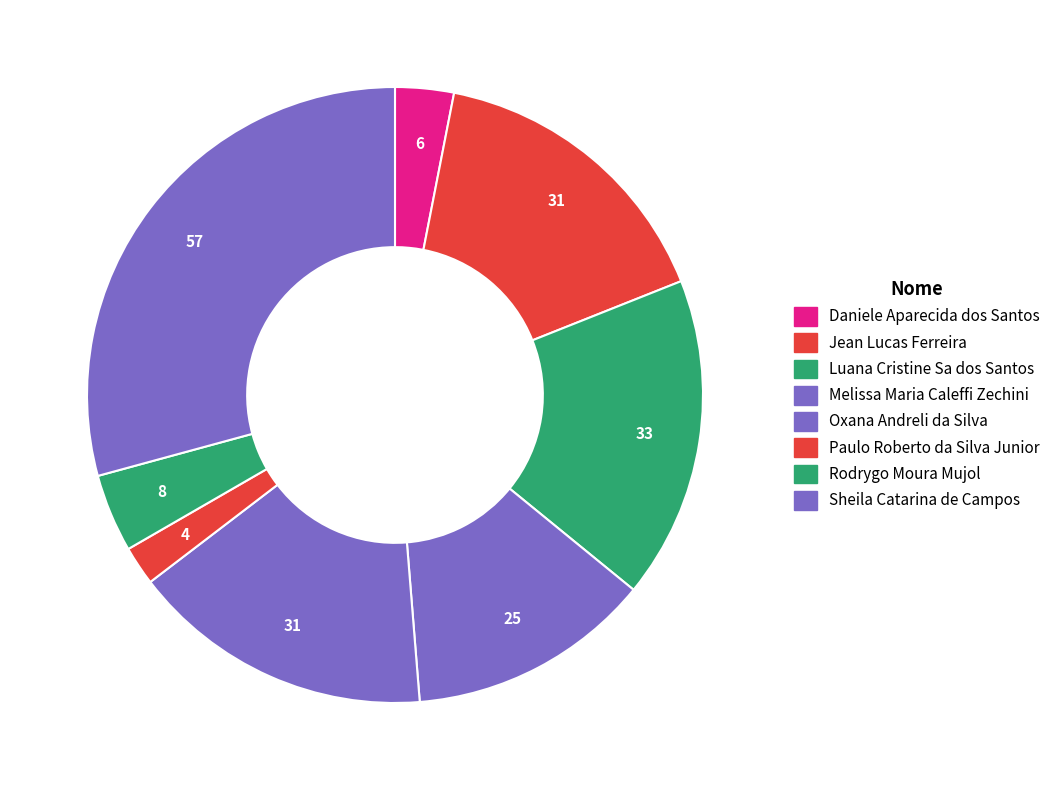

To the nearest percent, what is the average slice percentage?

12%